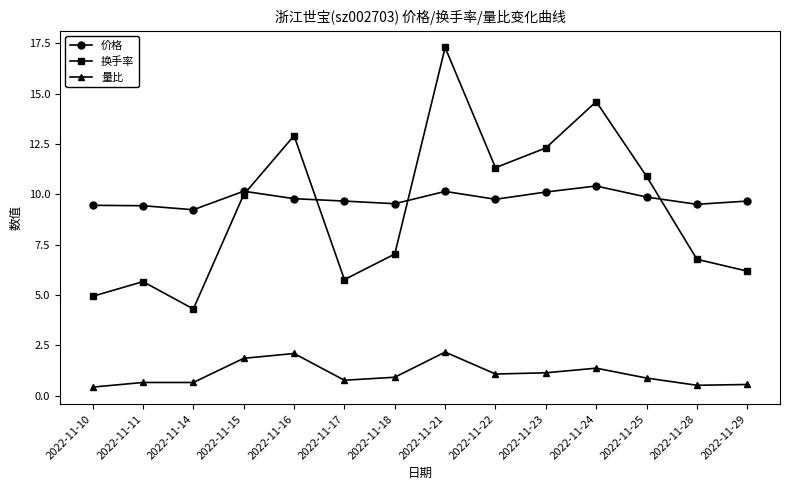

Which category has the lowest value in the 换手率 series?

2022-11-14